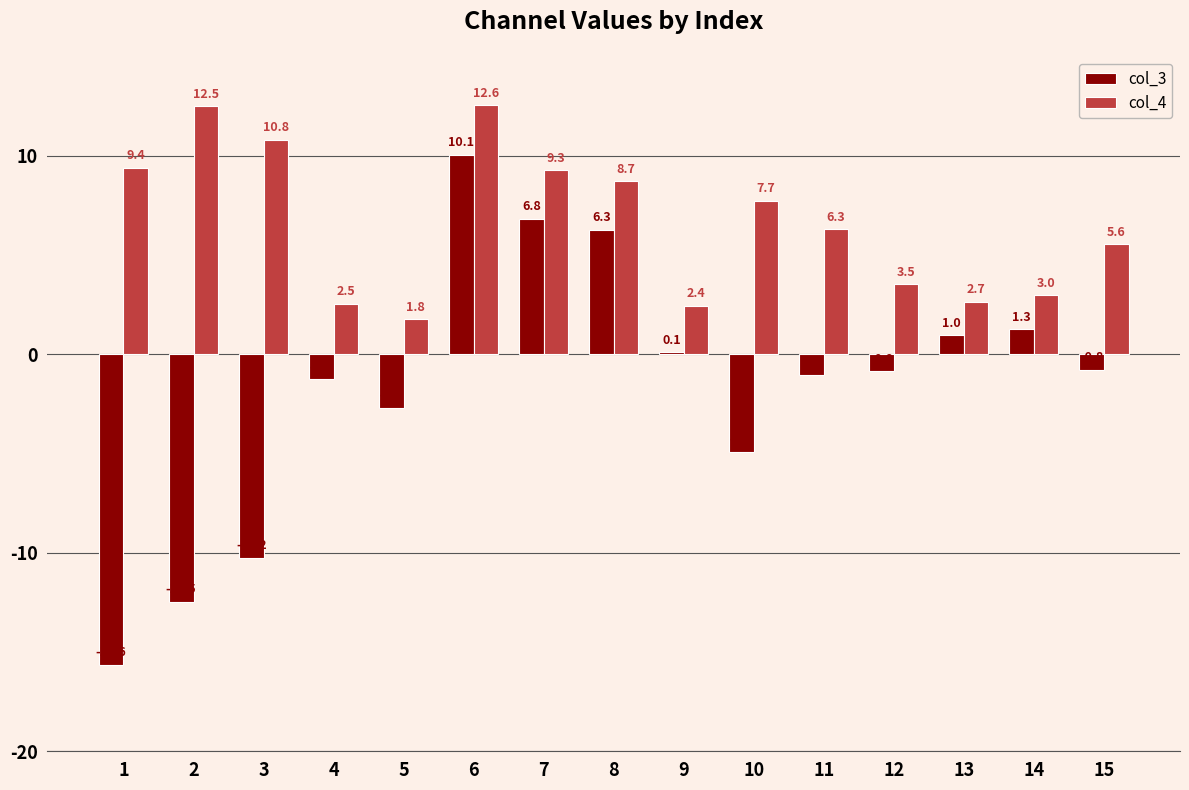

What is the maximum value shown in the chart?

12.6